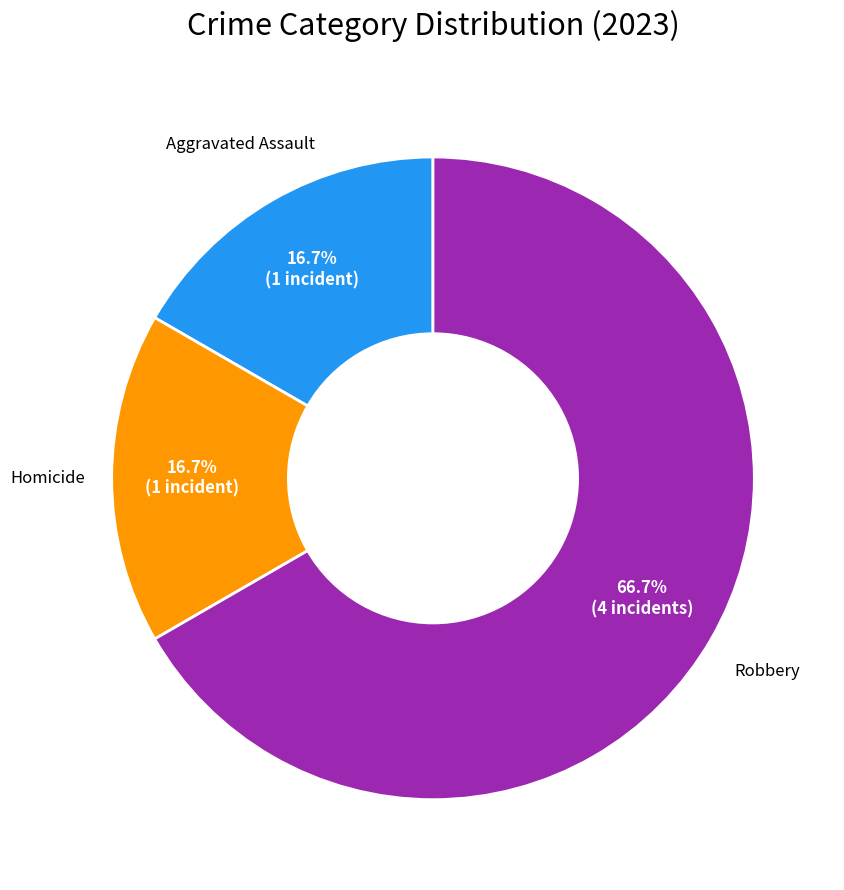

Is there a majority slice in this chart?

Yes